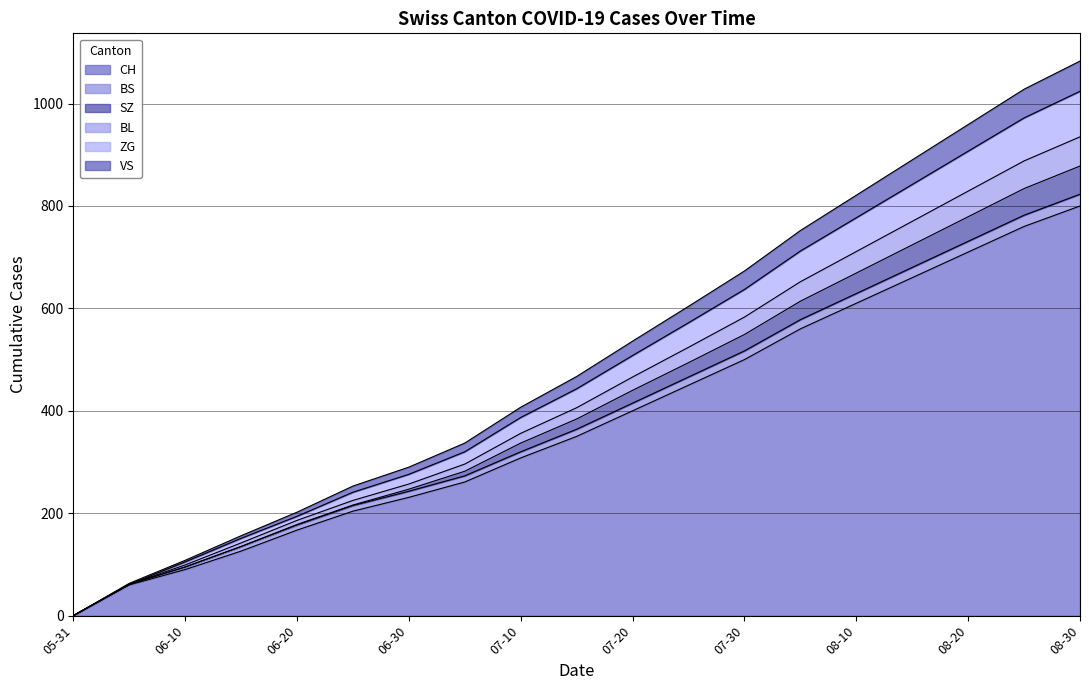

At which label does CH reach its minimum?

05-31